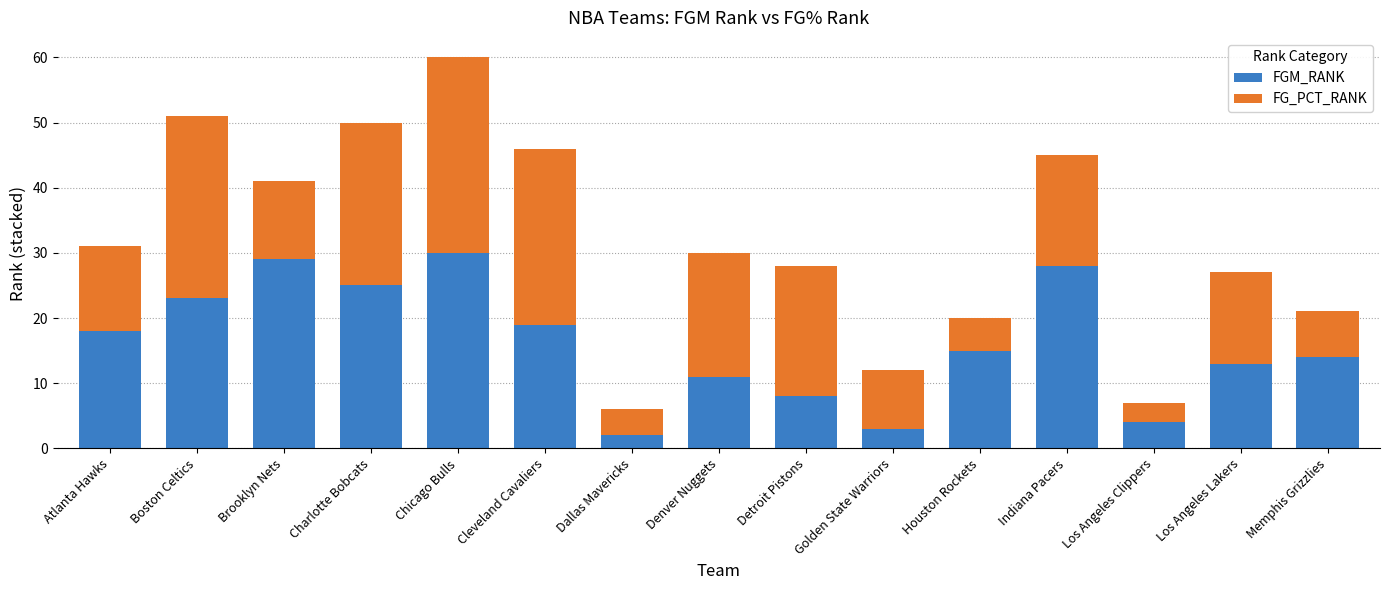

What is the total value across all series at Los Angeles Lakers?

27